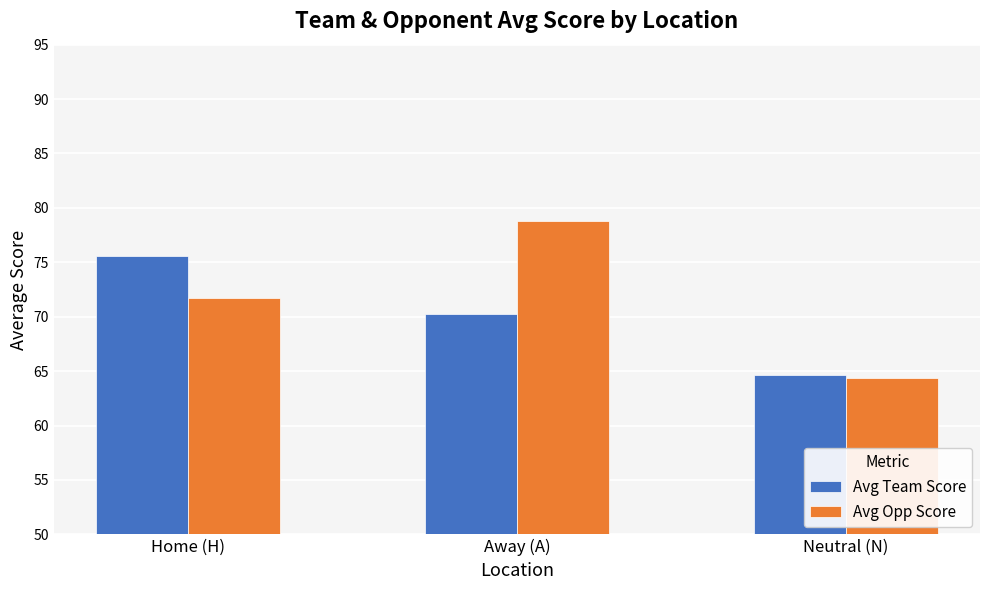

Rank the series by their maximum value, from highest to lowest.

Avg Opp Score, Avg Team Score